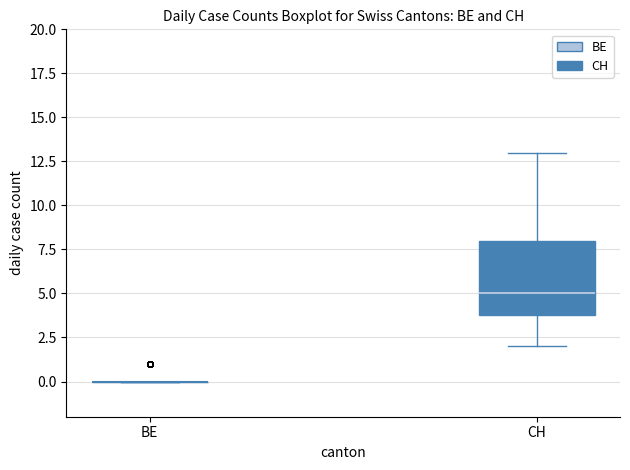

Reading left to right, transcribe this box plot: for each box, give where its median line is, the range the box spans, and where its two whiskers end, as read against the y-axis. The values are not printed on the chart, so give them approximately, as read against the axis.

BE: box collapsed to a line at 0, whiskers 0 to 0
CH: median 5, box 4 to 8, whiskers 2 to 13